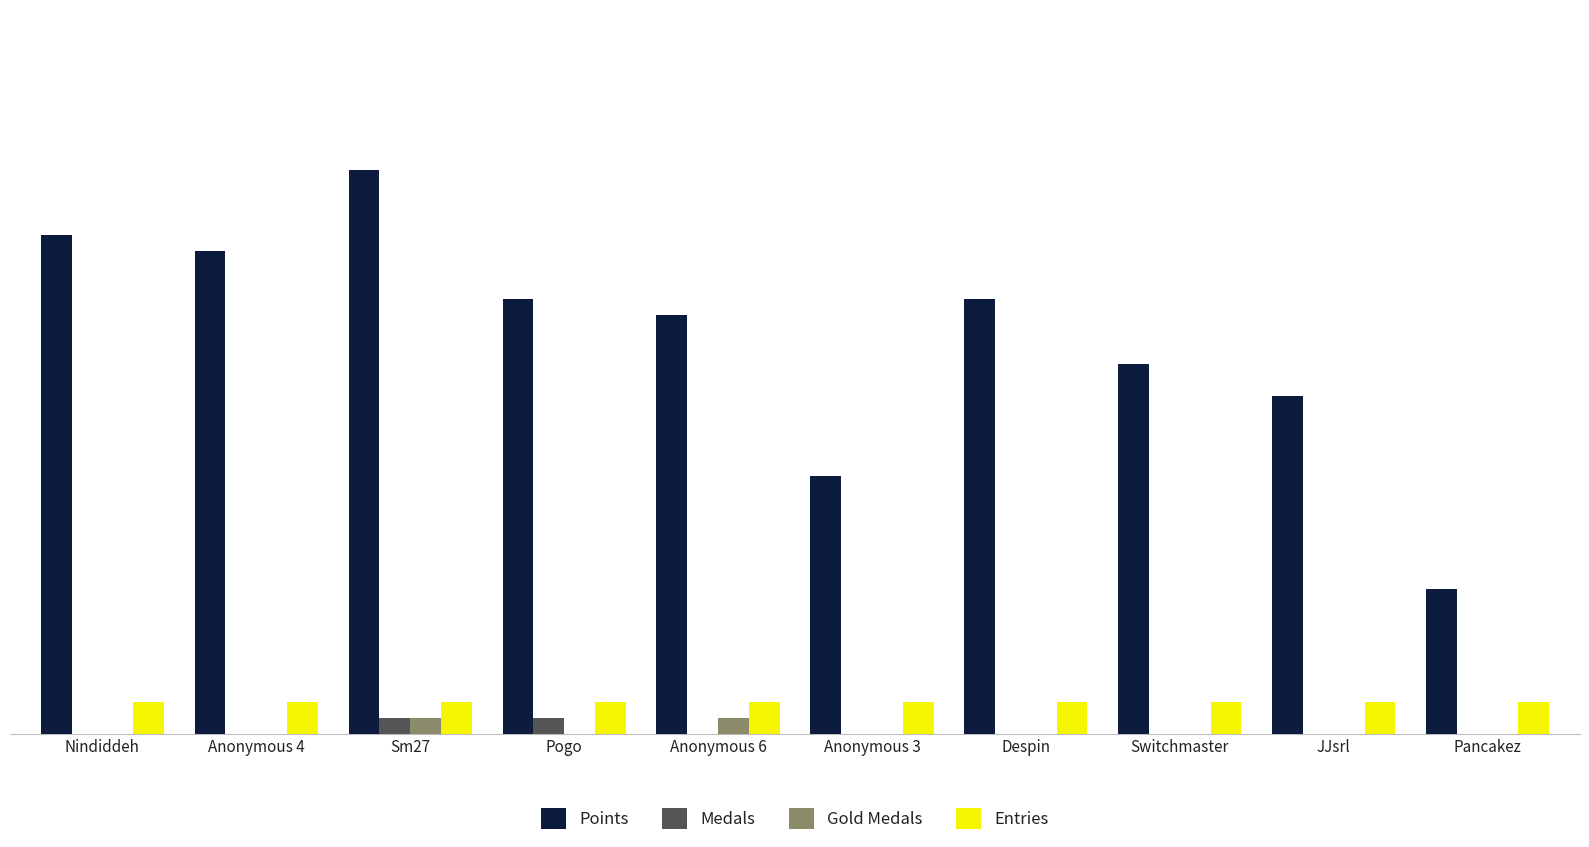

Which series changed the most between Anonymous 4 and Anonymous 6?

Points